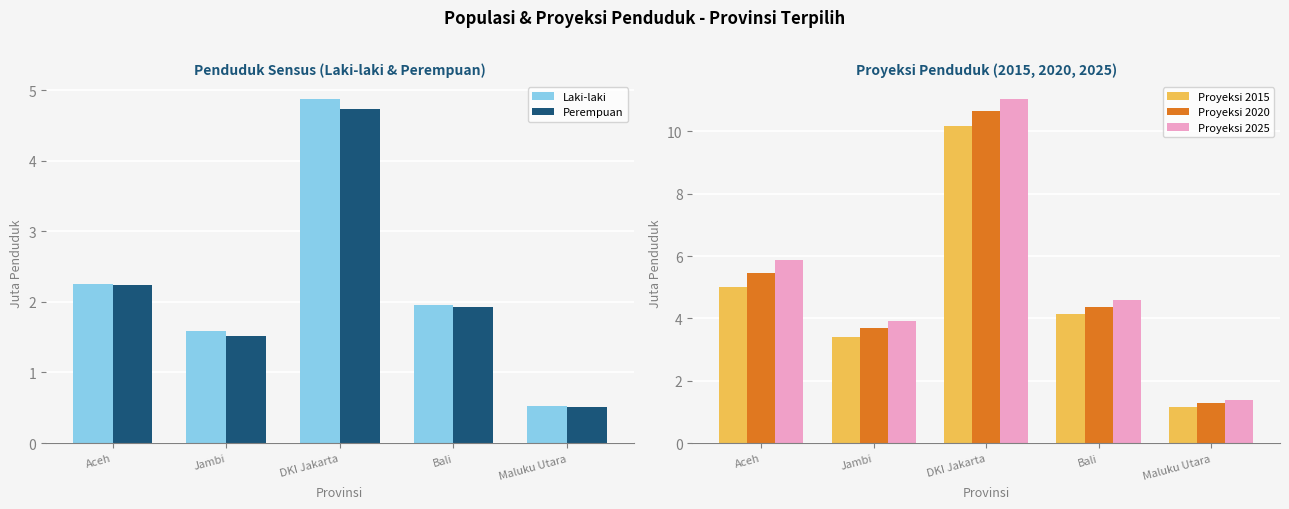

Is the value of Proyeksi 2025 at Bali greater than the value of Proyeksi 2015 at DKI Jakarta?

No